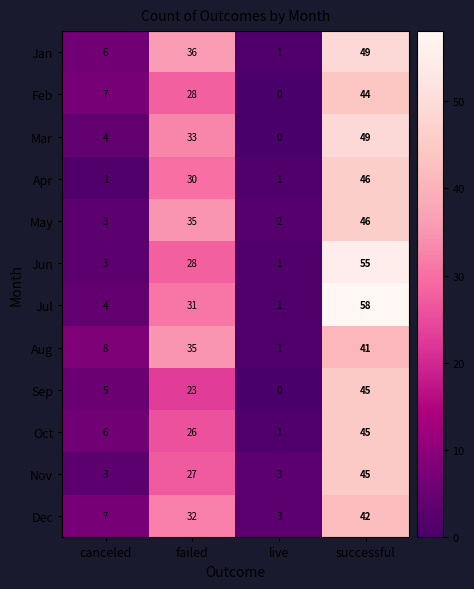

What is the difference between the second highest and minimum values in the Mar series?

33